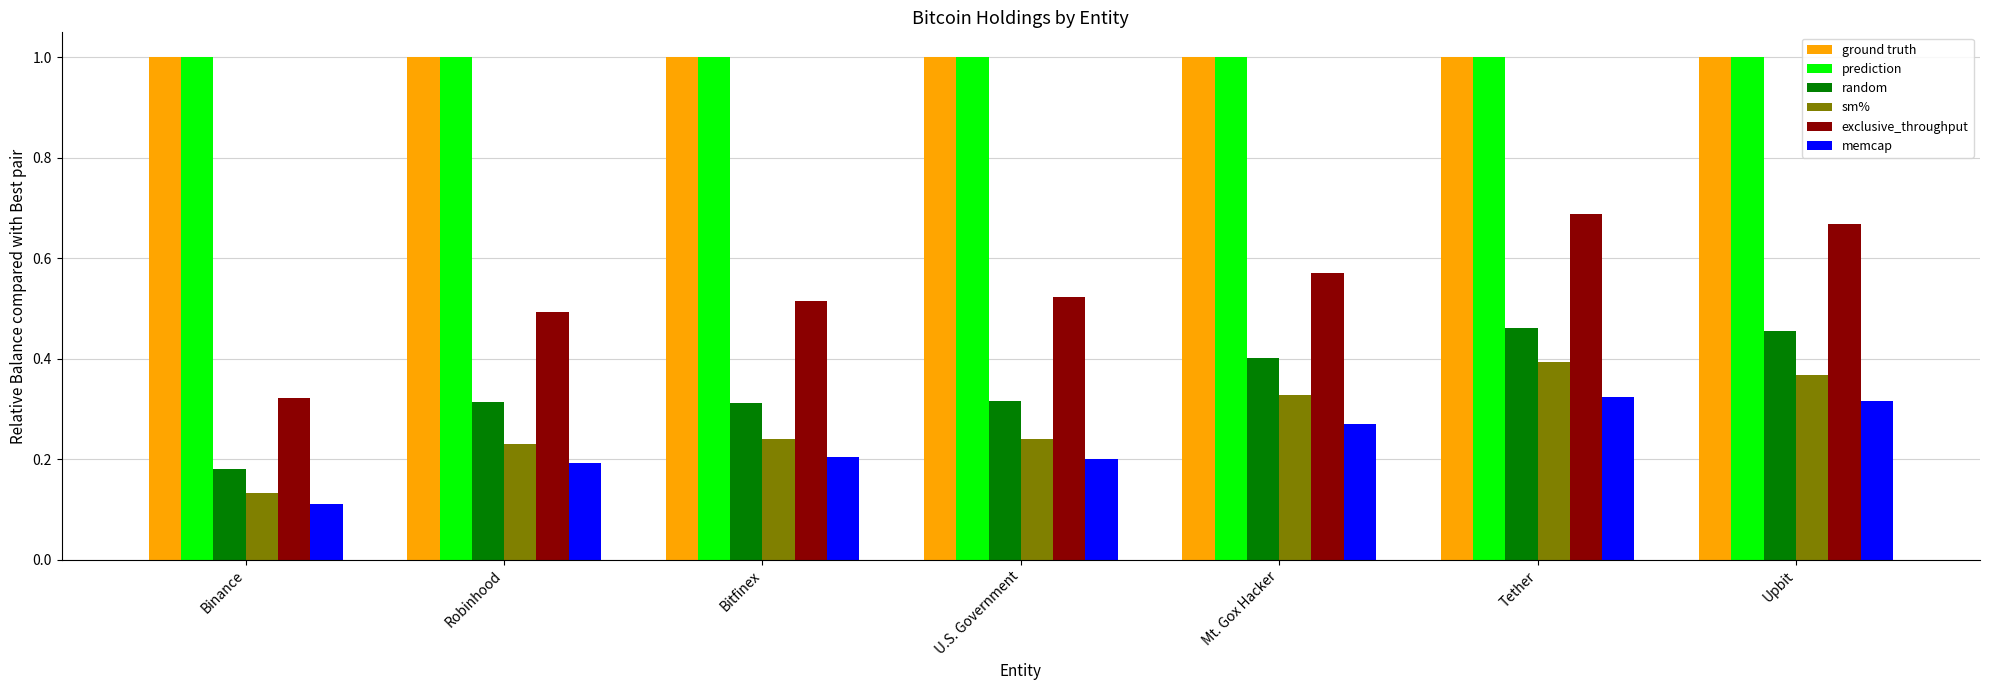

At how many categories does at least one series exceed 0?

7